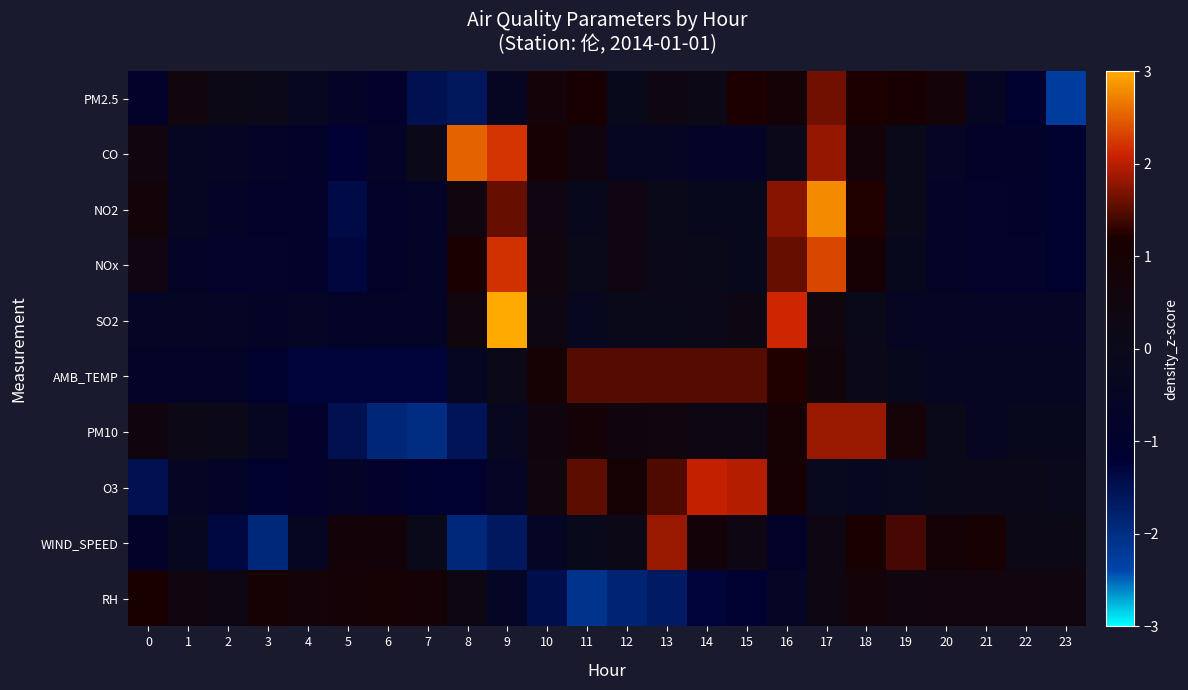

At how many categories does at least one series exceed 1?

14